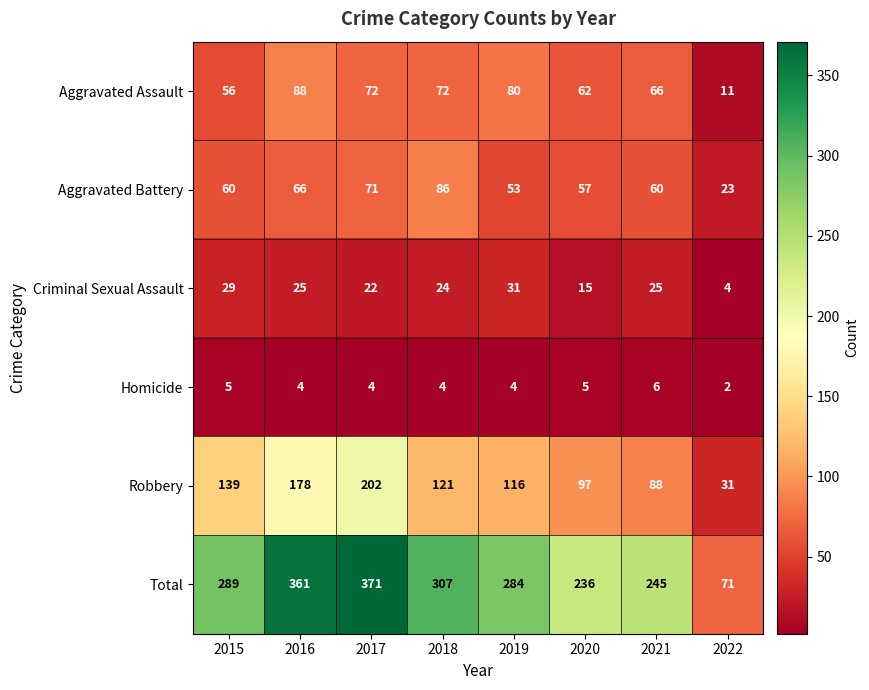

True or false: Aggravated Assault has a value of 11 at 2022.

True